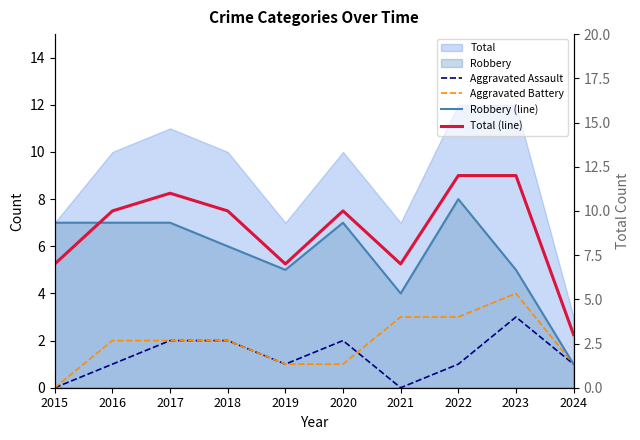

Reading left to right, extract all data points from this chart.

Aggravated Assault: 0	1	2	2	1	2	0	1	3	1
Aggravated Battery: 0	2	2	2	1	1	3	3	4	1
Robbery (line): 7	7	7	6	5	7	4	8	5	1
Total (line): 7	10	11	10	7	10	7	12	12	3